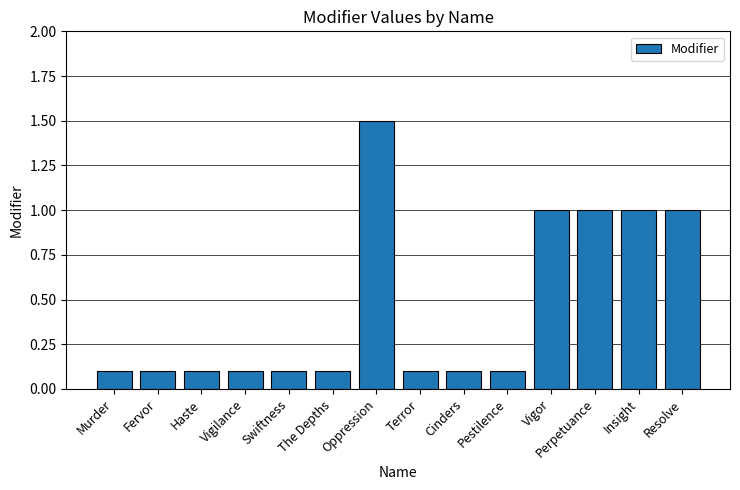

What is the sum of the values at Oppression and Vigor?

2.5